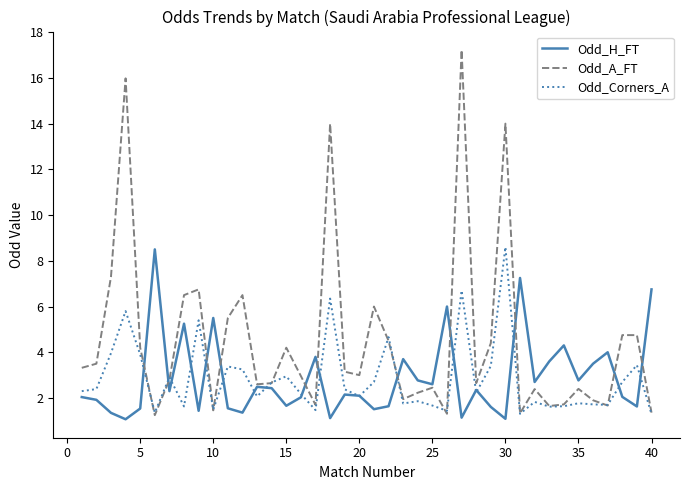

What are all the series names shown in the legend?

Odd_H_FT, Odd_A_FT, Odd_Corners_A